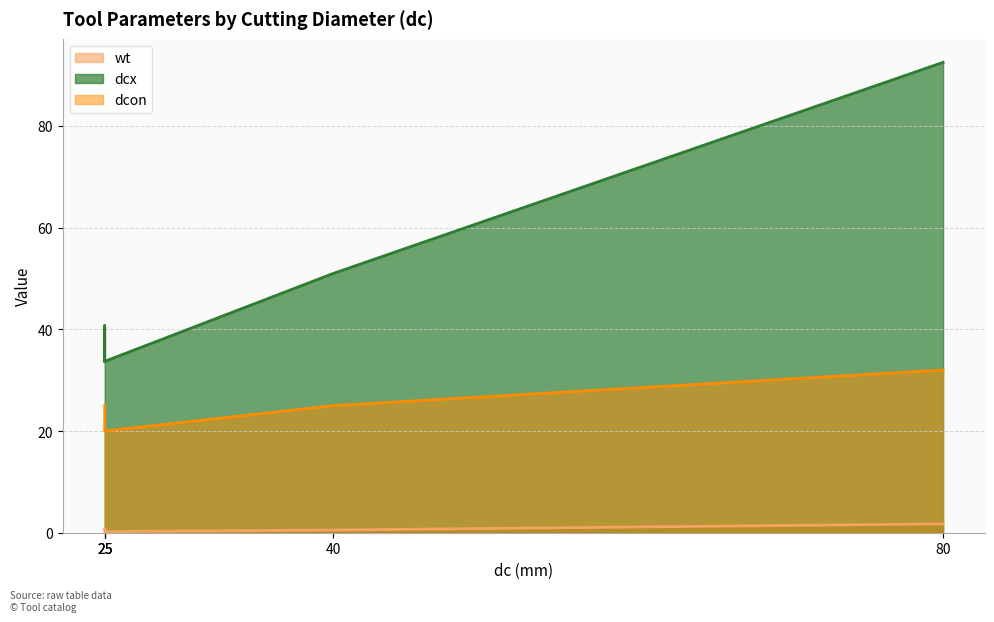

Which series has the widest spread of values?

dcx